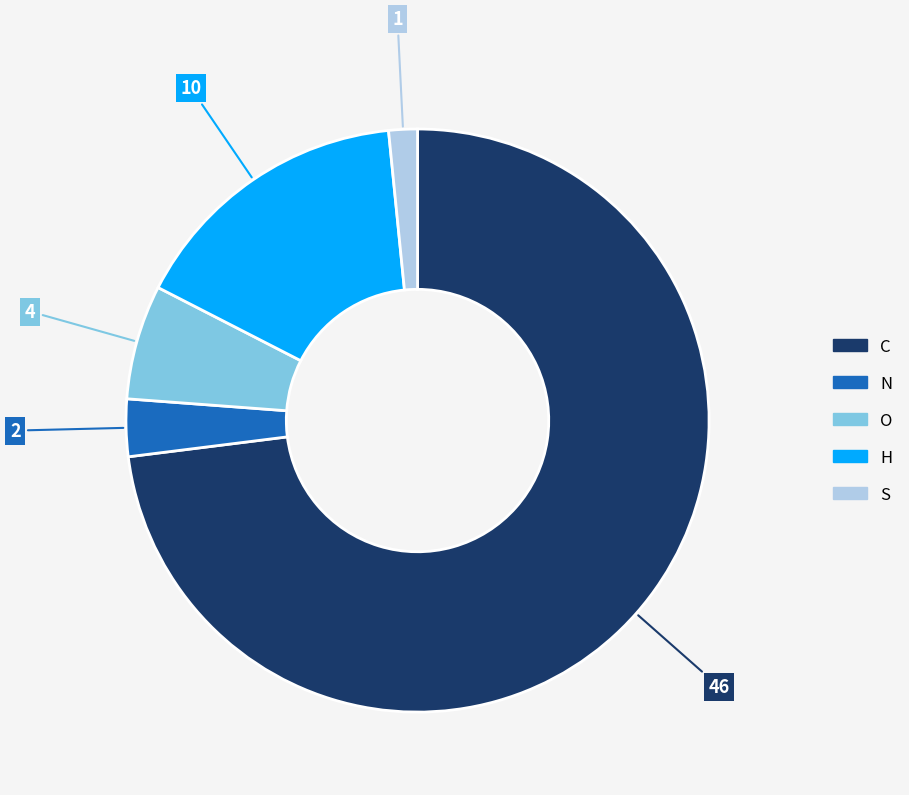

Approximately how many times larger is the value at C compared to O?

11.5